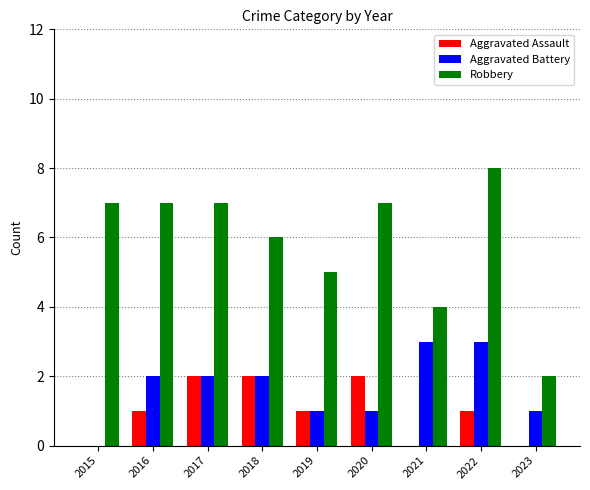

How many positive values does the Aggravated Battery series have?

8